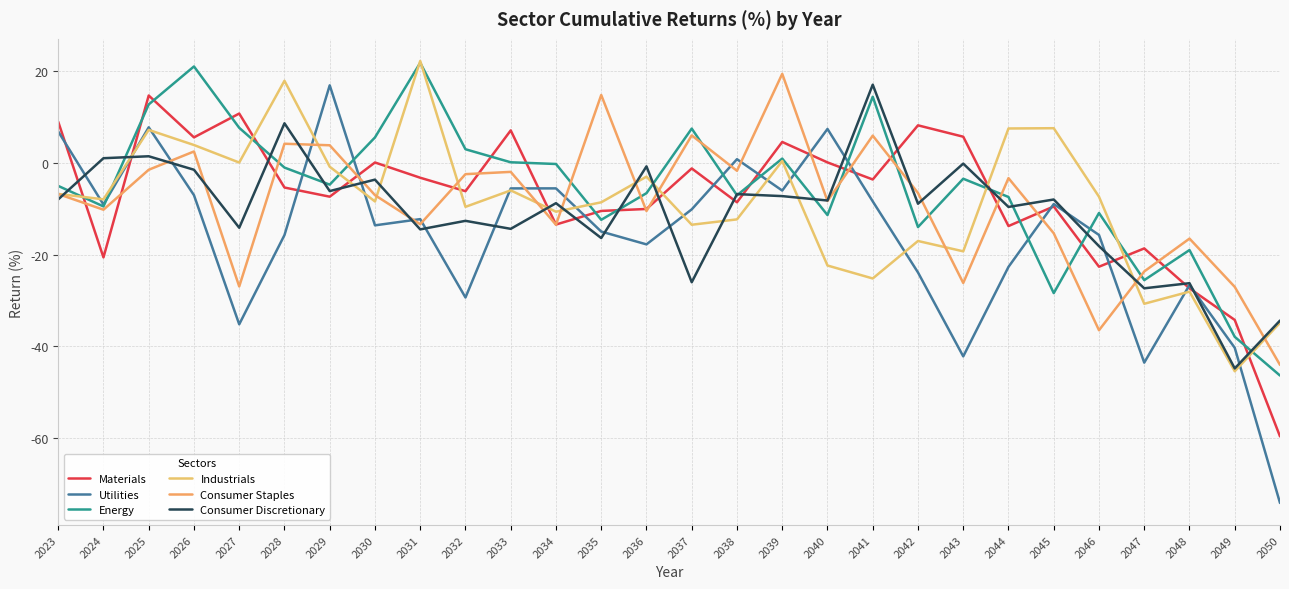

Is it true that Utilities equals 7.8 at 2025?

True